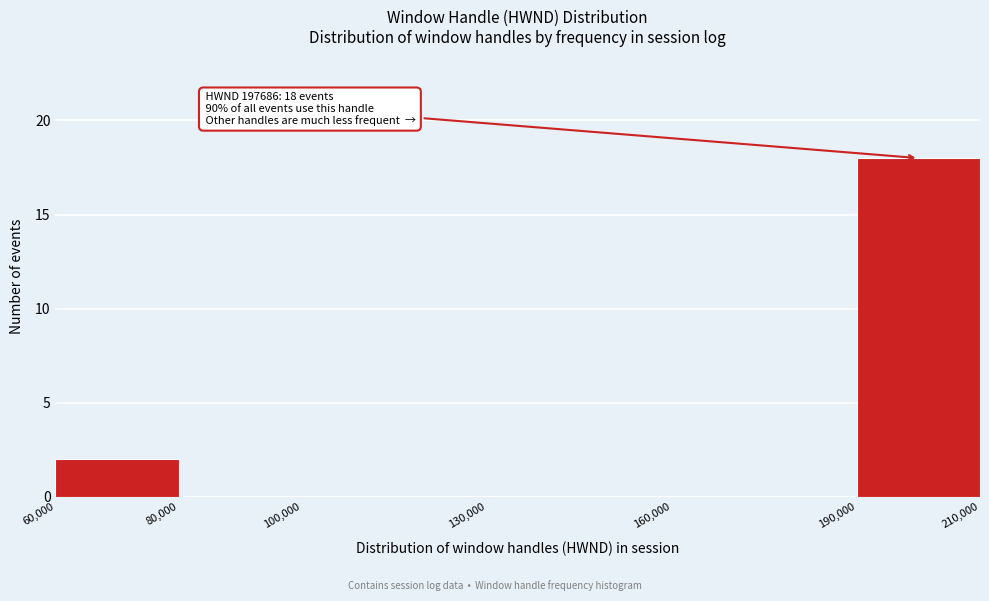

Which range on the x-axis has the tallest bar?

190,000 to 210,000